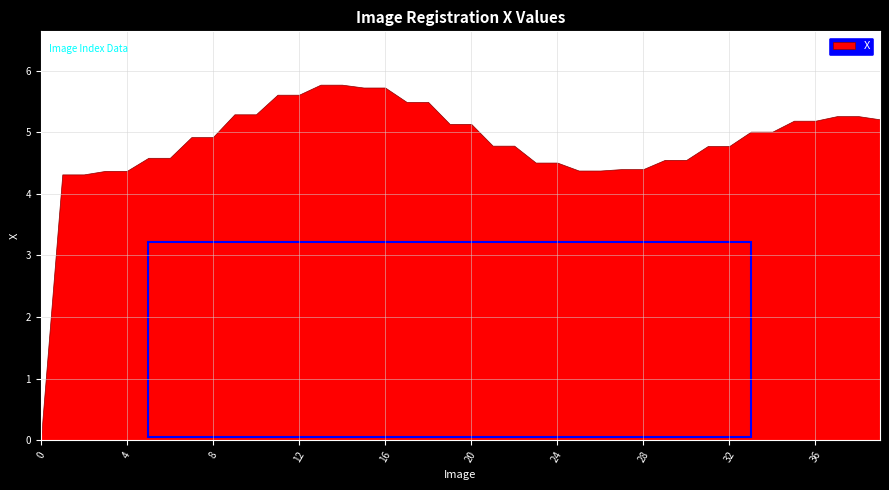

What value does the data have at 27?

4.4